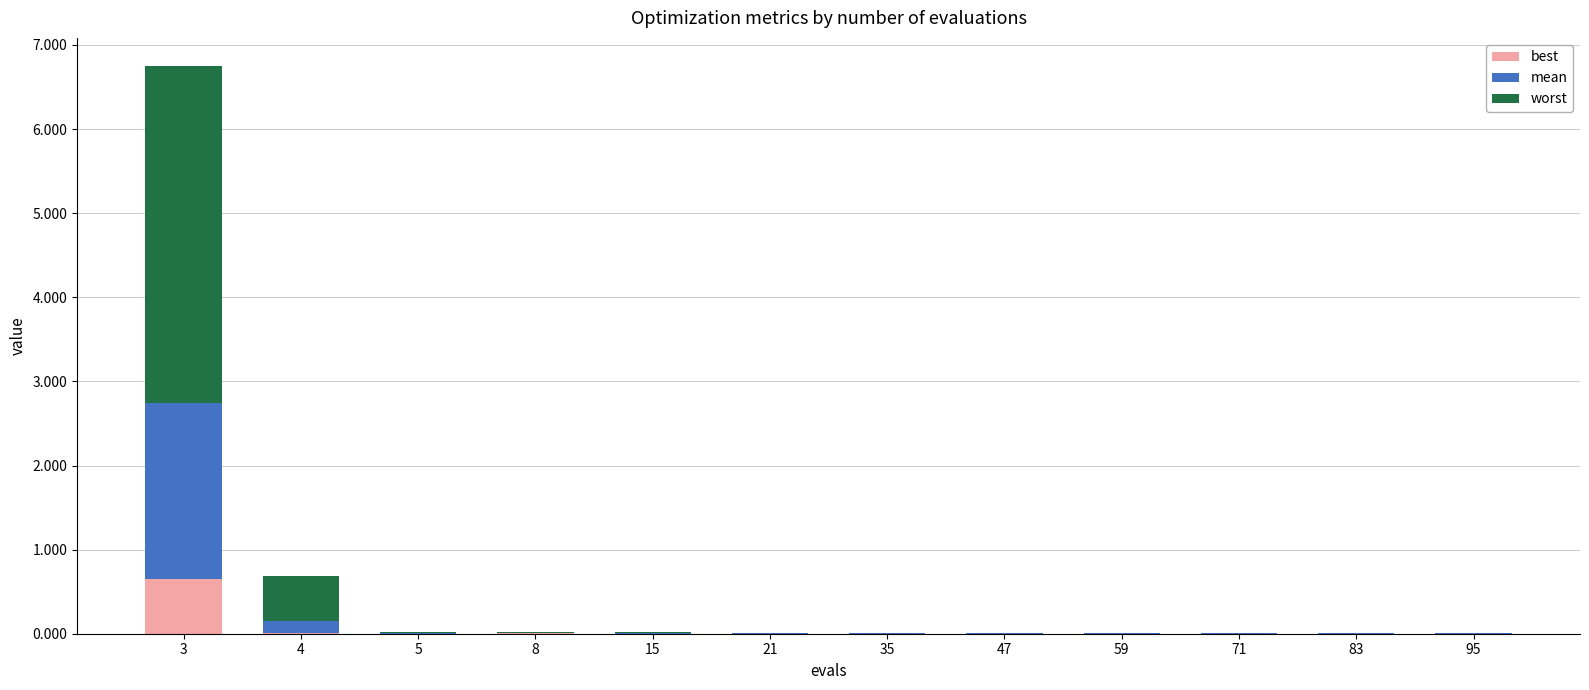

What is the sum of all best values?

0.7